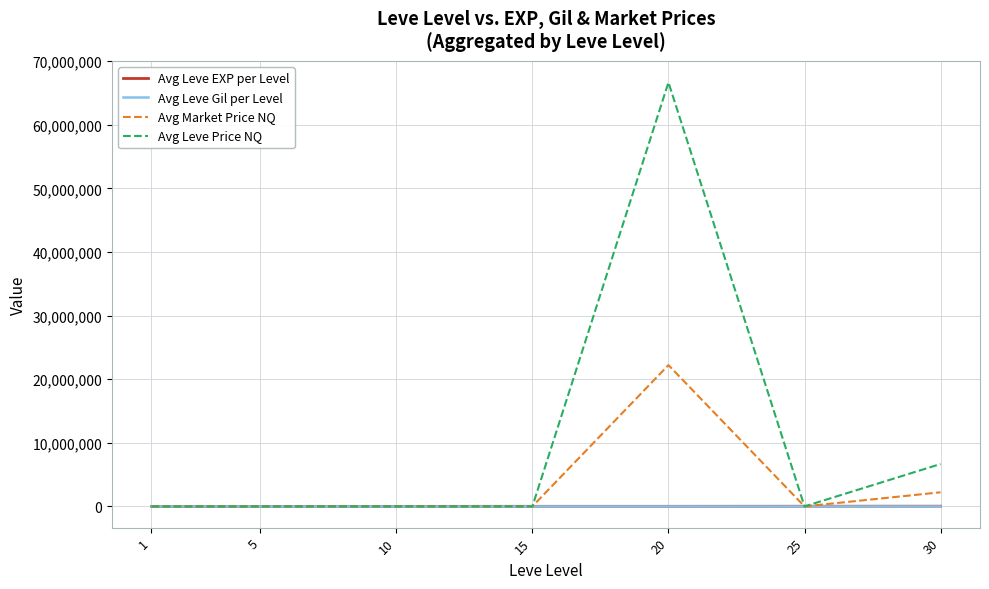

What is the maximum value shown in the chart?

66670572.1